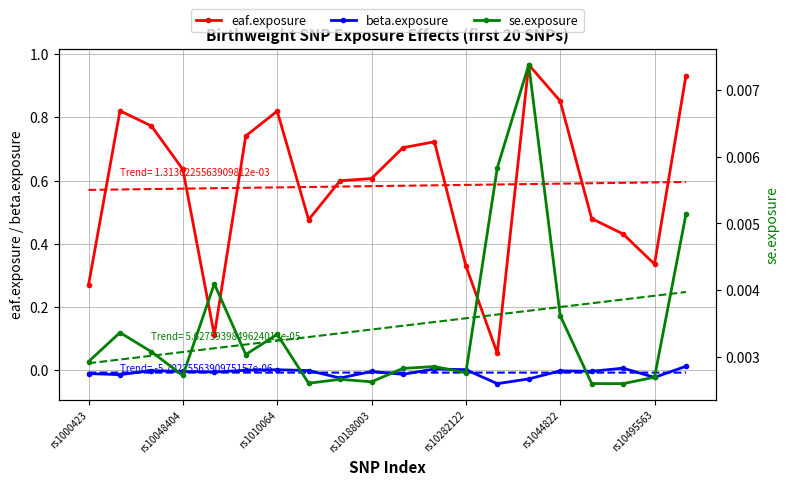

True or false: beta.exposure and eaf.exposure intersect in this chart.

False